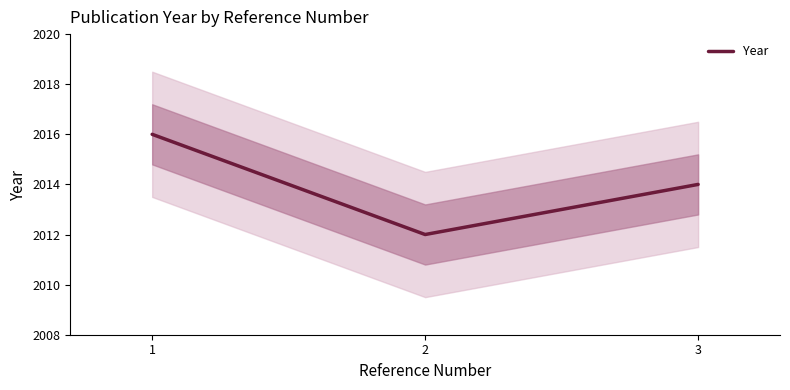

True or false: the data shows 3221 at 3.

False